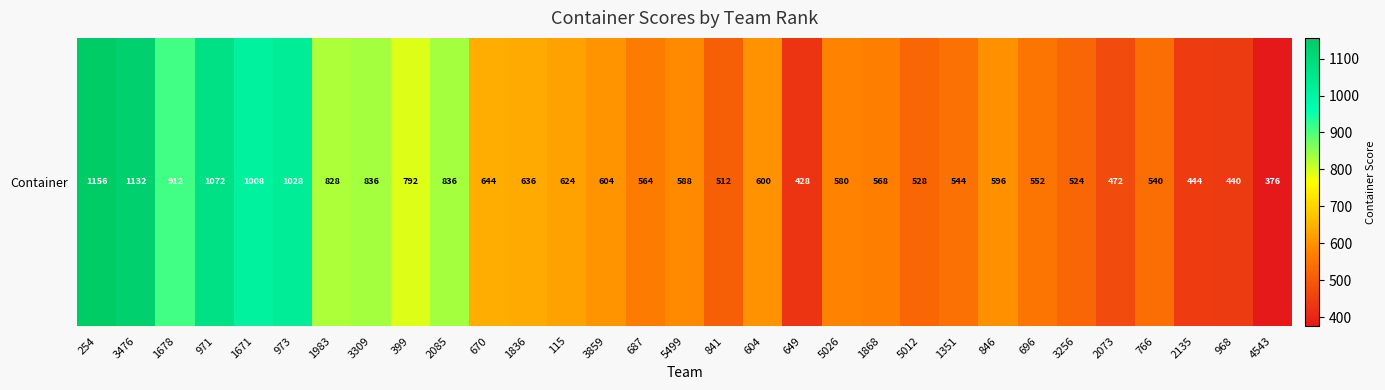

List the labels in order of value, smallest first.

4543, 649, 968, 2135, 2073, 841, 3256, 5012, 766, 1351, 696, 687, 1868, 5026, 5499, 846, 604, 3859, 115, 1836, 670, 399, 1983, 3309, 2085, 1678, 1671, 973, 971, 3476, 254